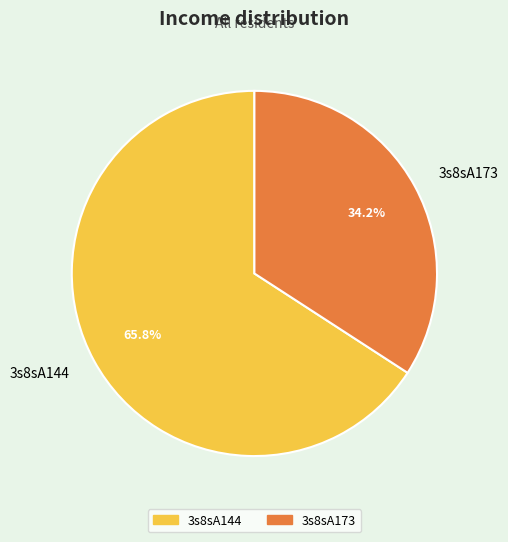

Does 3s8sA173 account for over 50% of the chart?

No